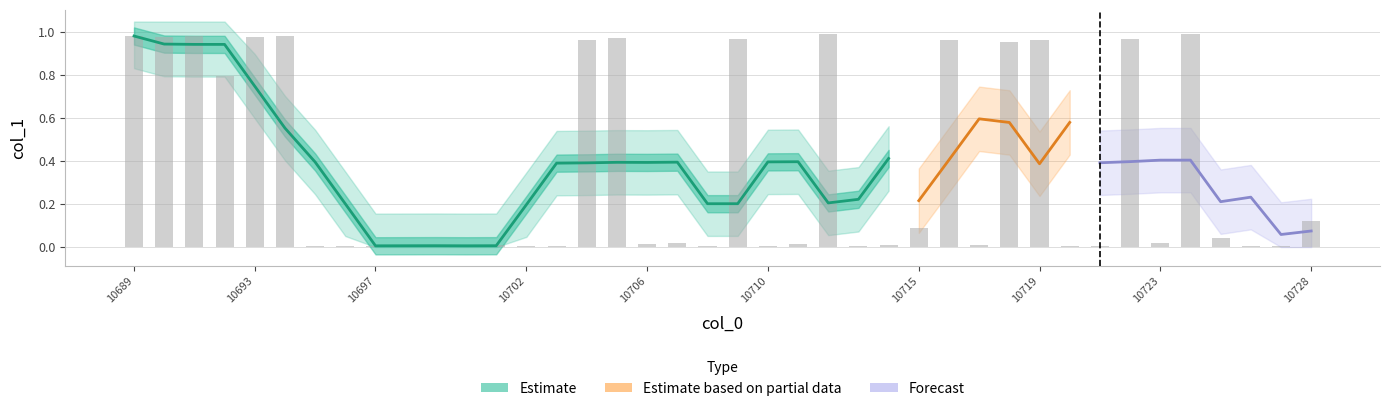

Between 10693 and 10700, which is larger?

10693